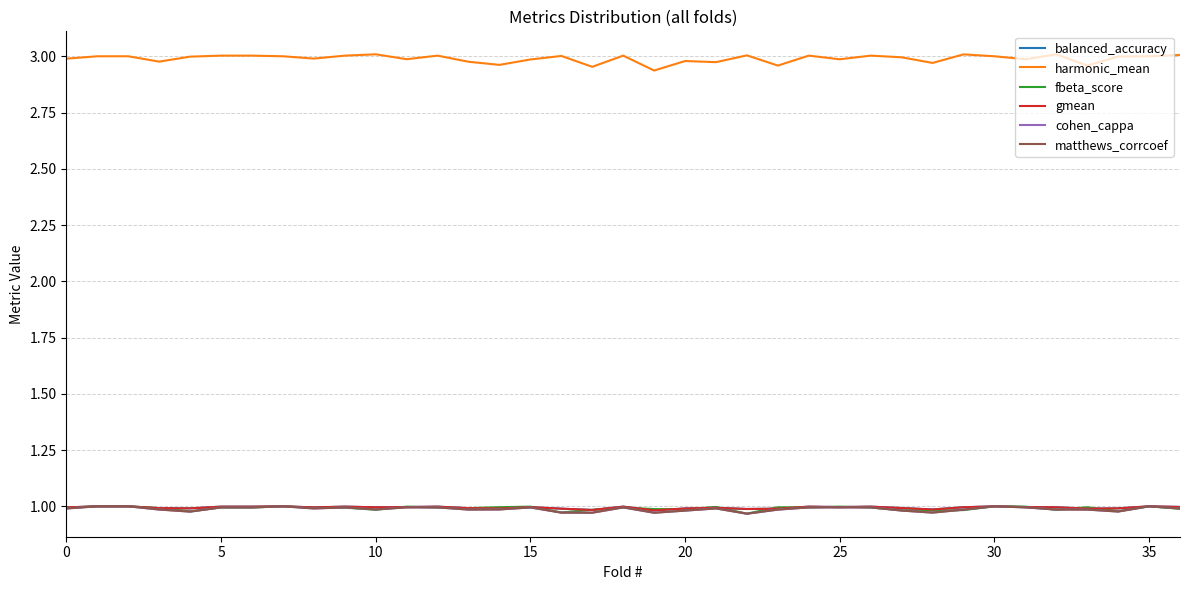

Which series has the largest range (max minus min)?

harmonic_mean